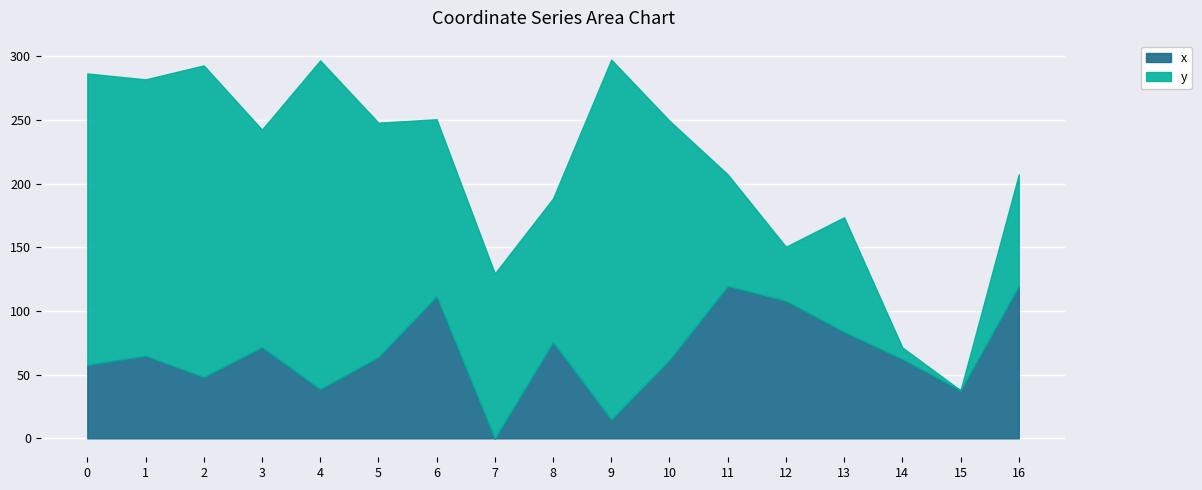

How many data points are above 63?

9